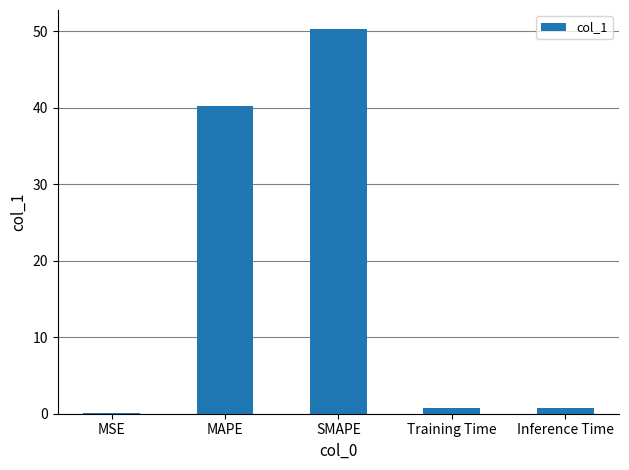

What is the greatest value displayed?

50.3